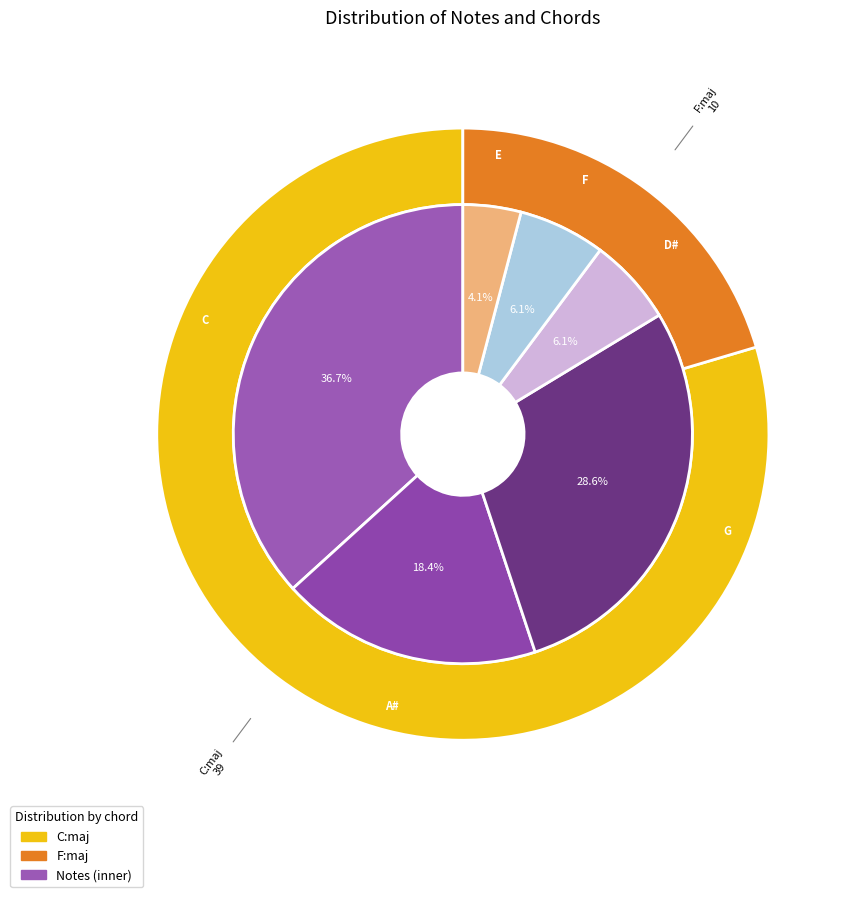

What is the ratio of the value at E to the value at D#?

0.7